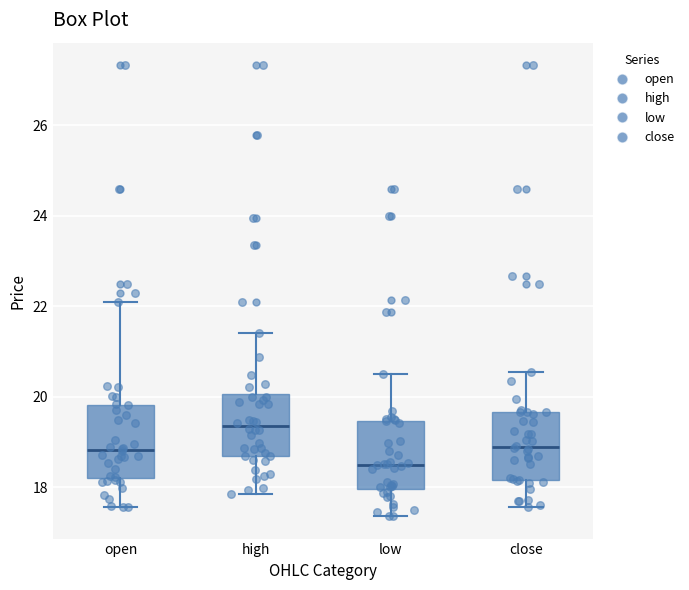

Reading left to right, read every box against the y-axis: the position of its median line, the range the box covers, and the ends of its whiskers. The values are not printed on the chart, so give them approximately, as read against the axis.

open: median 18.8, box 18.2 to 19.8, whiskers 17.6 to 22.2
high: median 19.4, box 18.6 to 20.0, whiskers 17.8 to 21.4
low: median 18.6, box 18.0 to 19.4, whiskers 17.4 to 20.6
close: median 19.0, box 18.2 to 19.6, whiskers 17.6 to 20.6